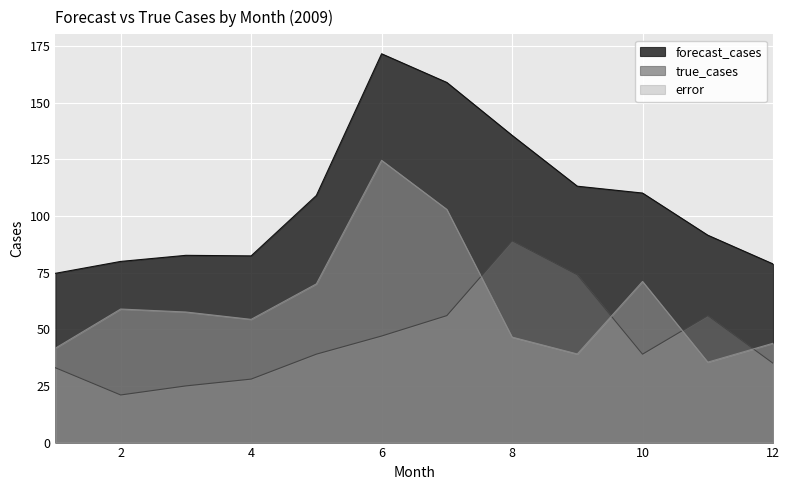

Reading left to right, transcribe all the data shown in this chart.

forecast_cases: 74.7	79.9	82.6	82.4	109.0	171.5	158.8	135.5	113.1	110.1	91.5	78.8
true_cases: 33.0	21.0	25.0	28.0	39.0	47.0	56.0	89.0	74.0	39.0	56.0	35.0
error: 41.7	58.9	57.6	54.4	70.0	124.5	102.8	46.5	39.1	71.1	35.5	43.8